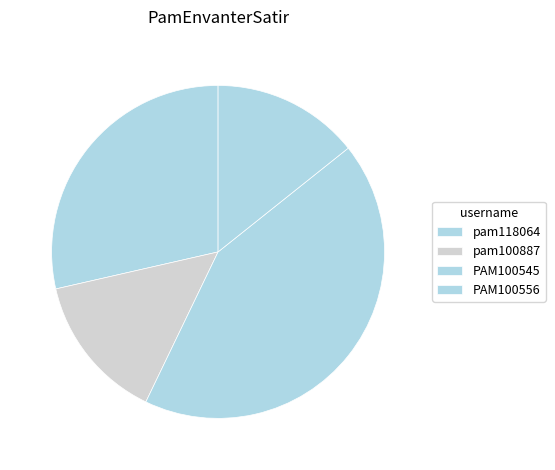

Which category has the biggest portion of the pie?

PAM100545